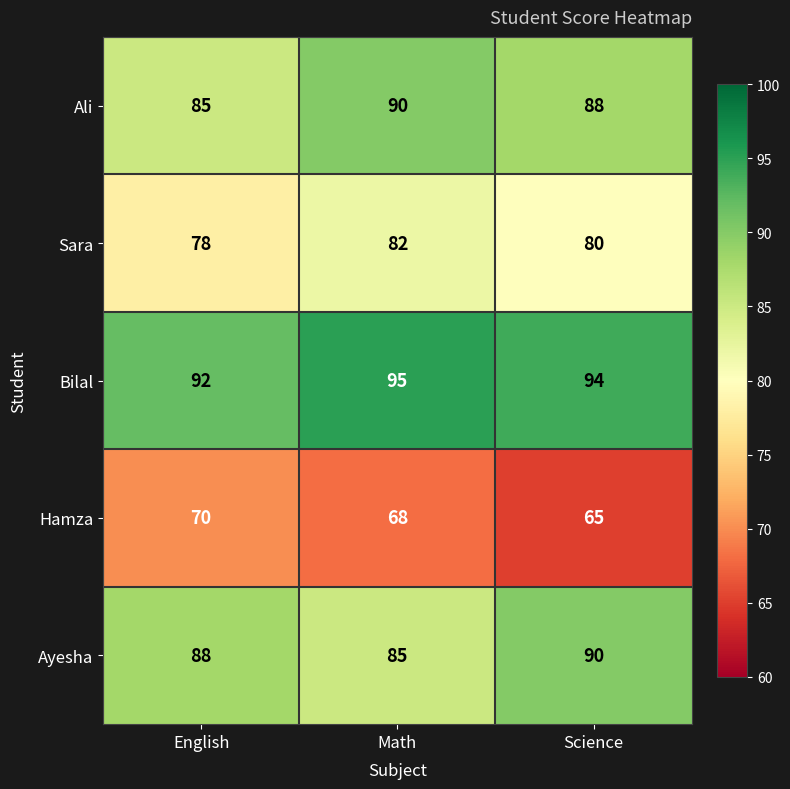

The value of Sara at Math is 25. True or false?

False